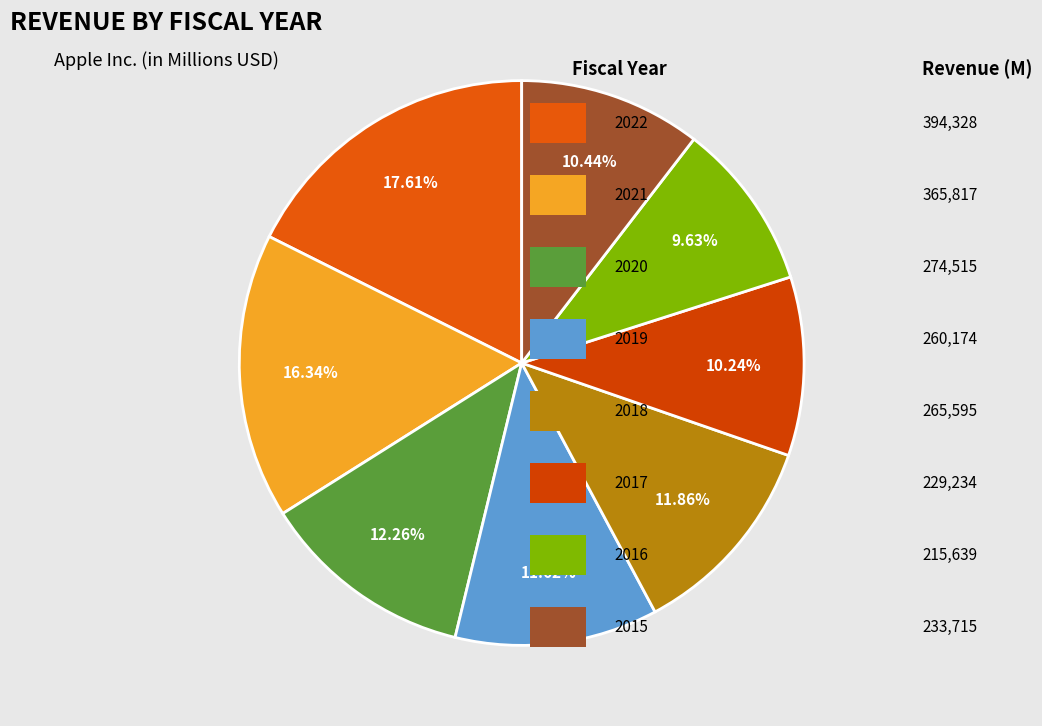

How many segments does this pie chart have?

8